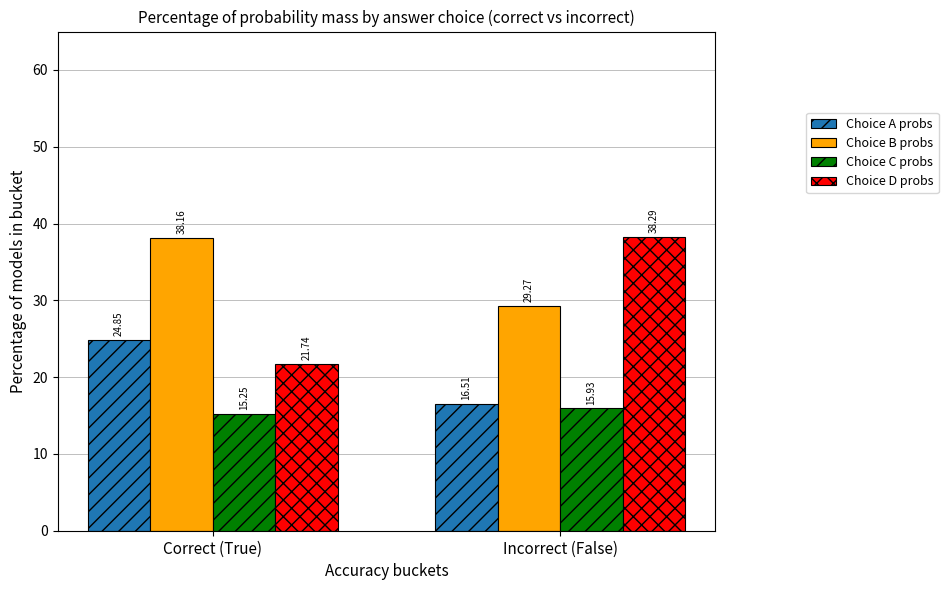

What is the sum of all Choice C probs values?

31.2